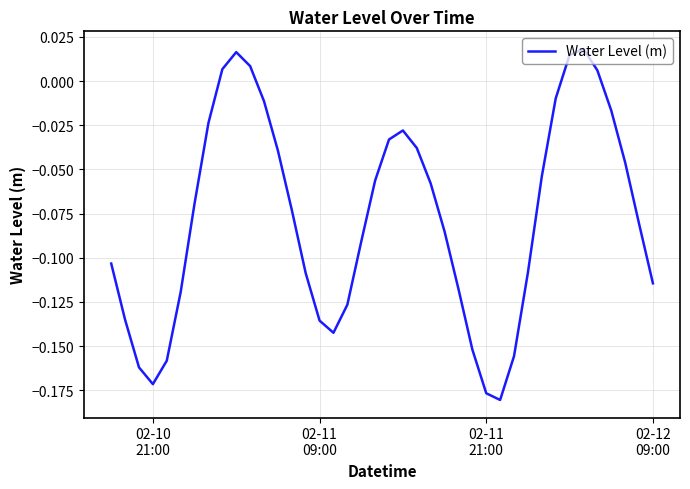

What is the smallest value displayed?

-0.2